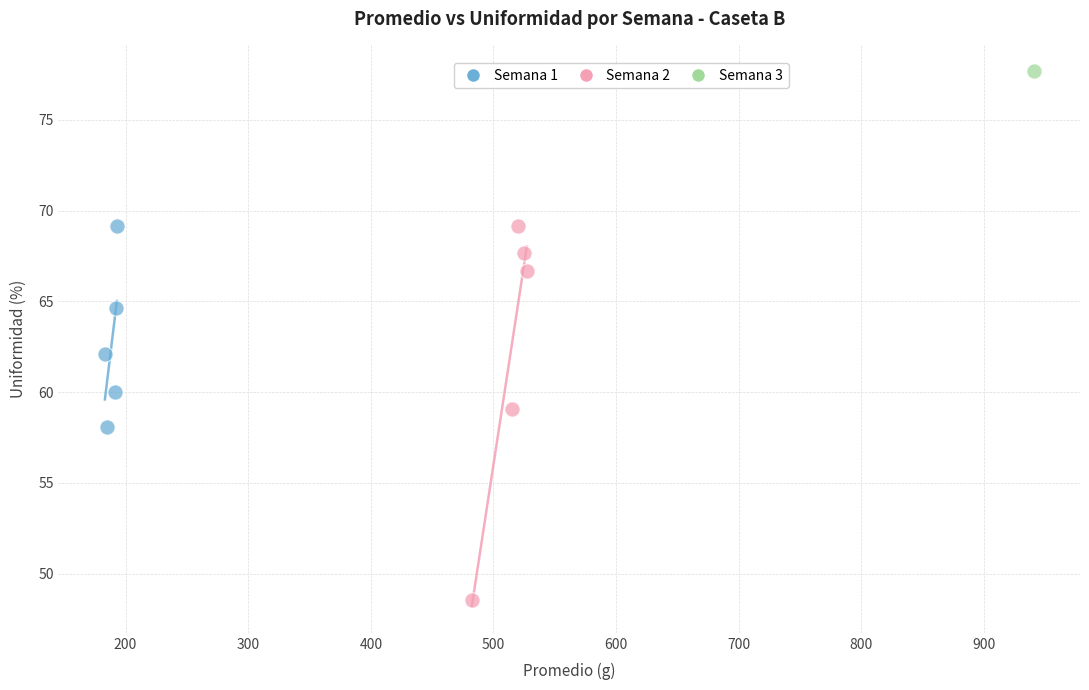

What are all the series names shown in the legend?

Semana 1, Semana 2, Semana 3